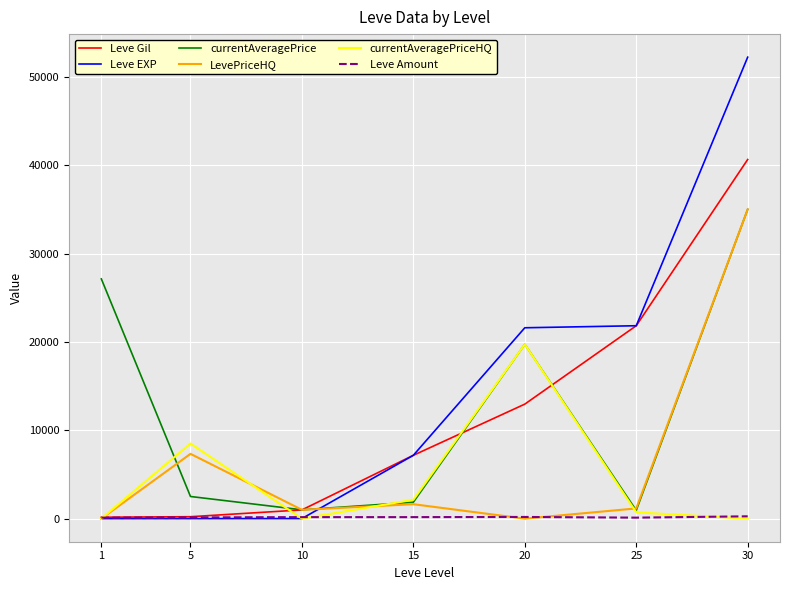

Which series has the largest range (max minus min)?

Leve EXP